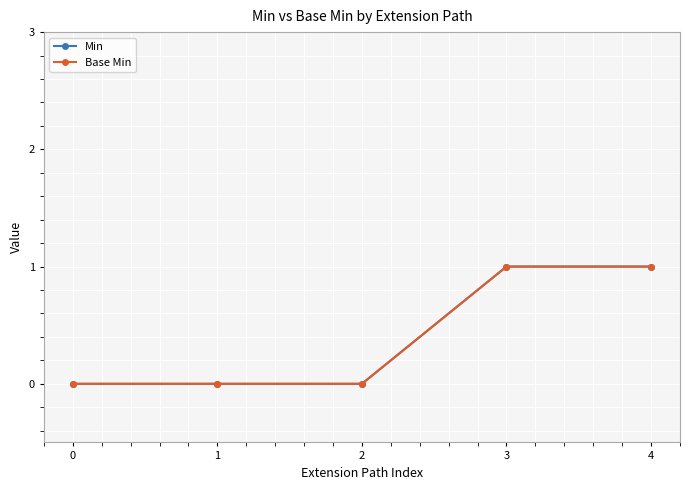

Is this an area chart (filled region under the line)?

No